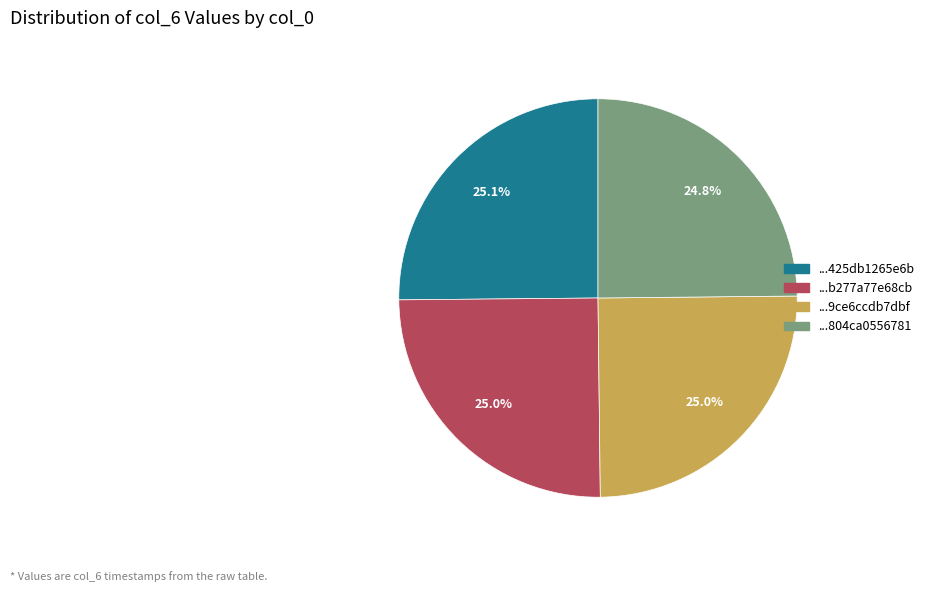

Is there a majority slice in this chart?

No